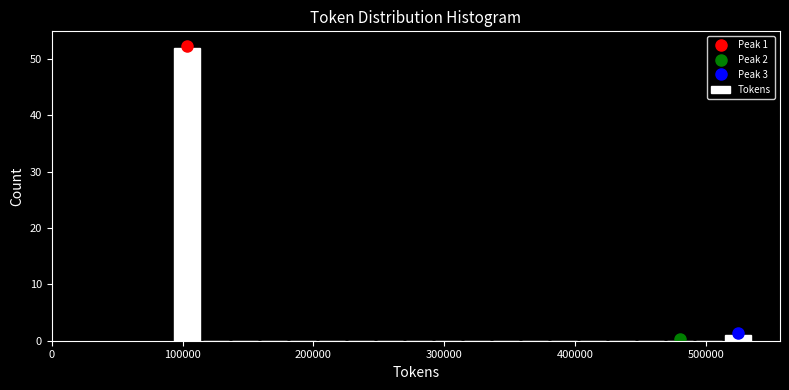

Read against the x-axis, roughly where is the centre of the tallest bar?

100000